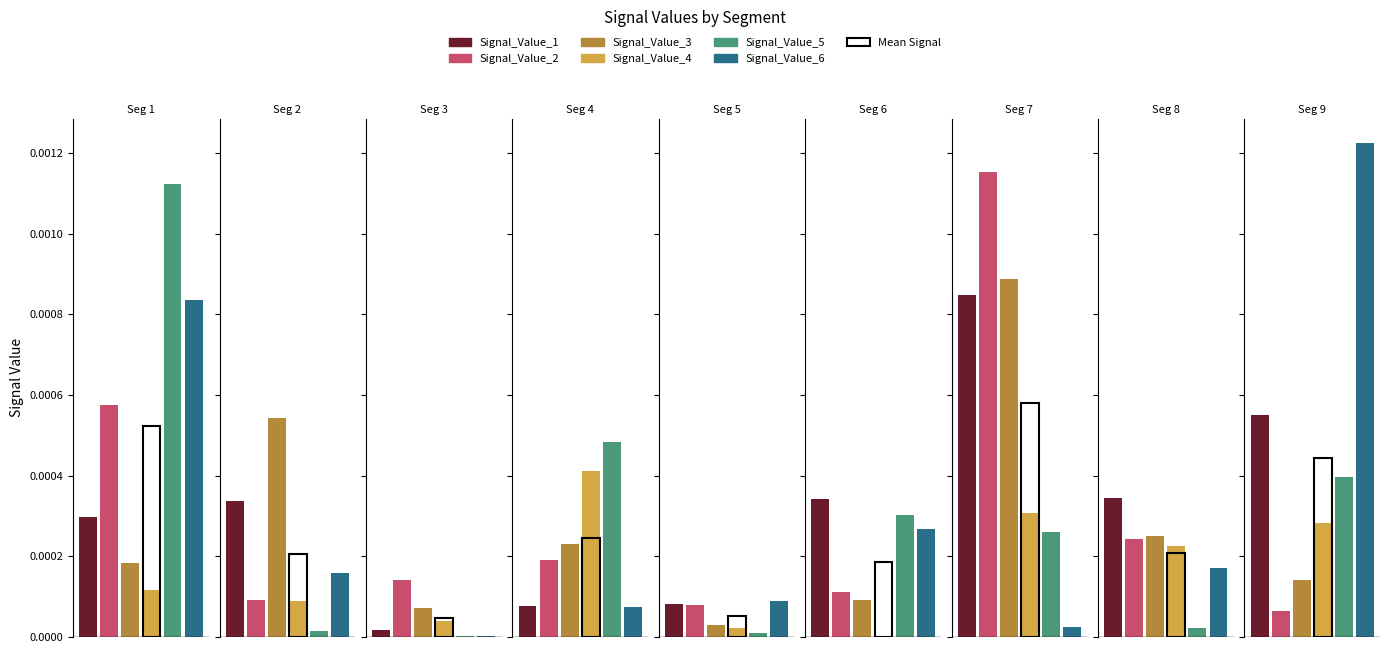

Does the chart contain stacked bars?

No